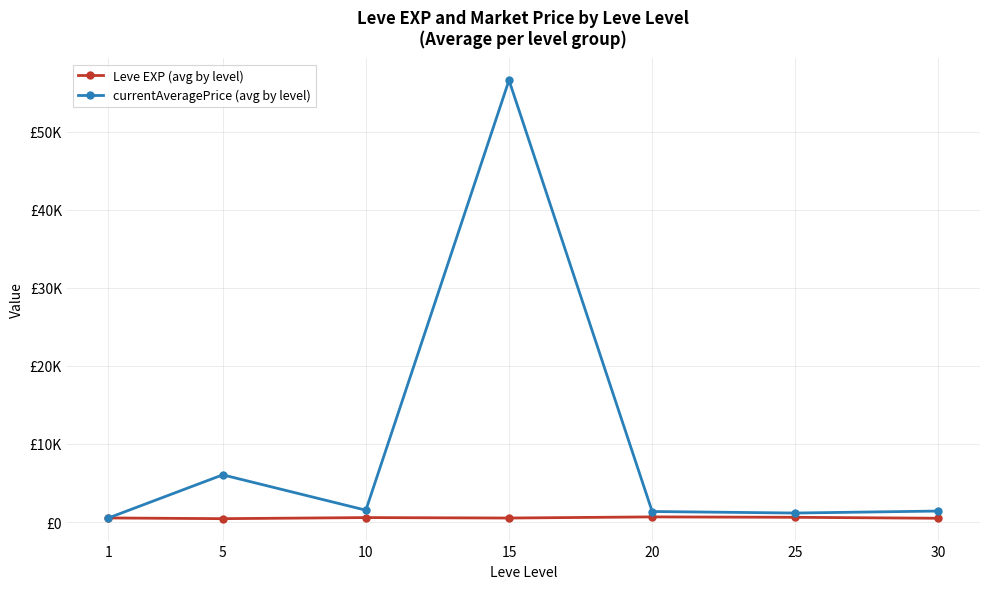

What are all the series names shown in the legend?

Leve EXP (avg by level), currentAveragePrice (avg by level)